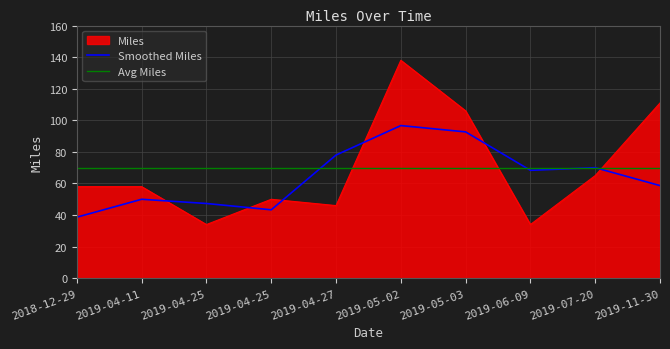

Reading left to right, transcribe all the data shown in this chart.

58	58	34	50	46	138	106	34	65	111